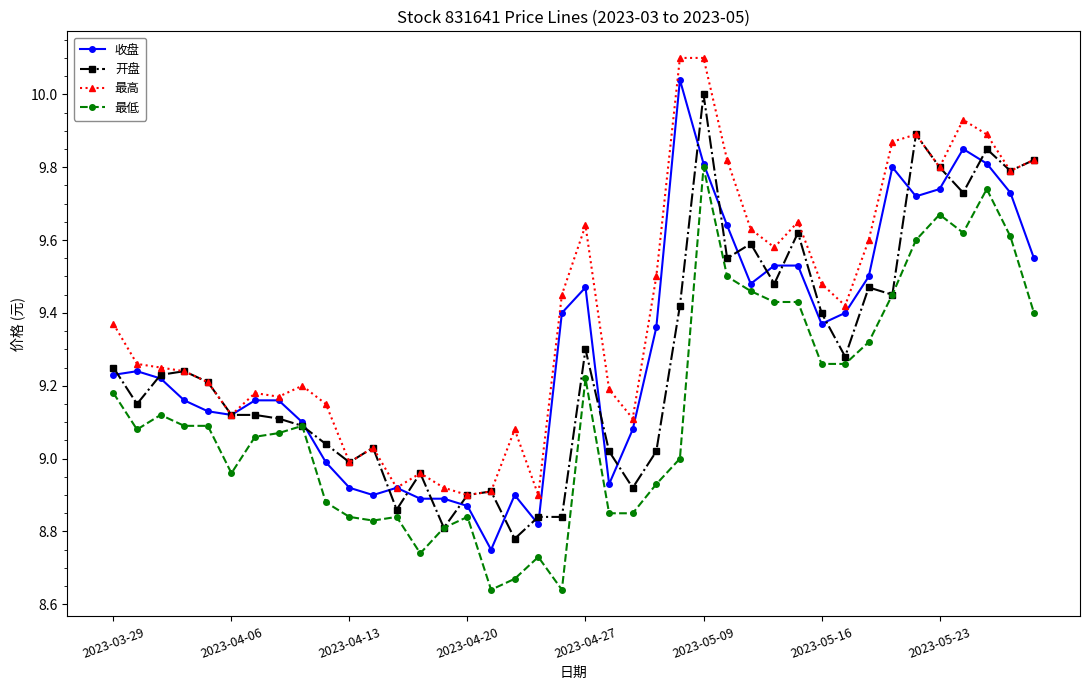

Which series has the widest spread of values?

收盘